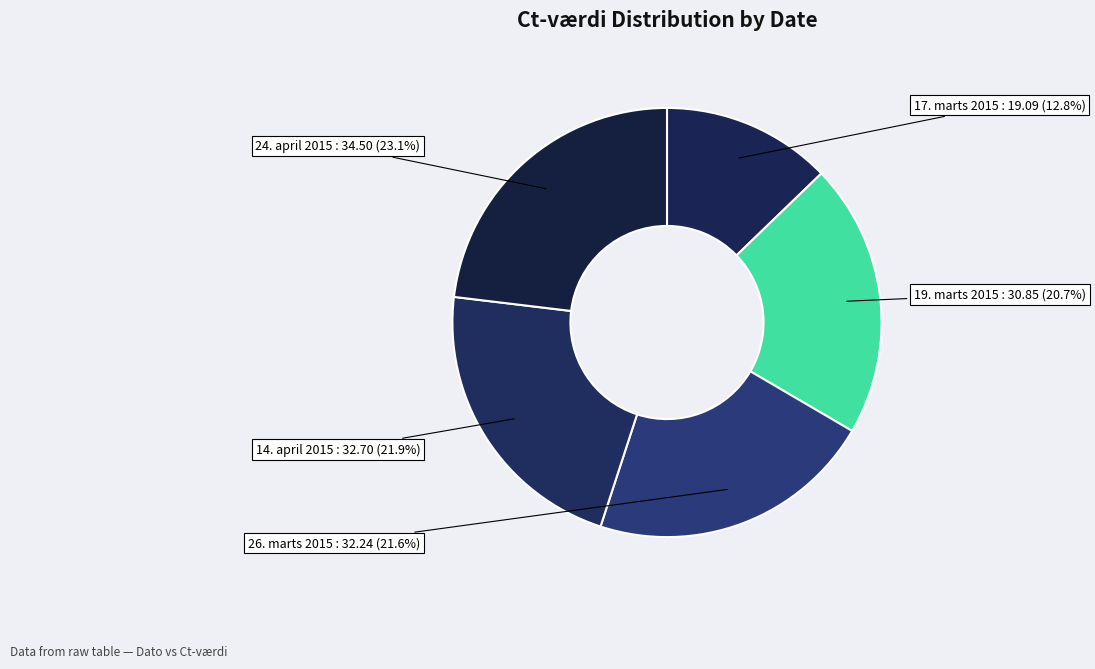

Combined, do 17. marts 2015 and 14. april 2015 account for over 50%?

No